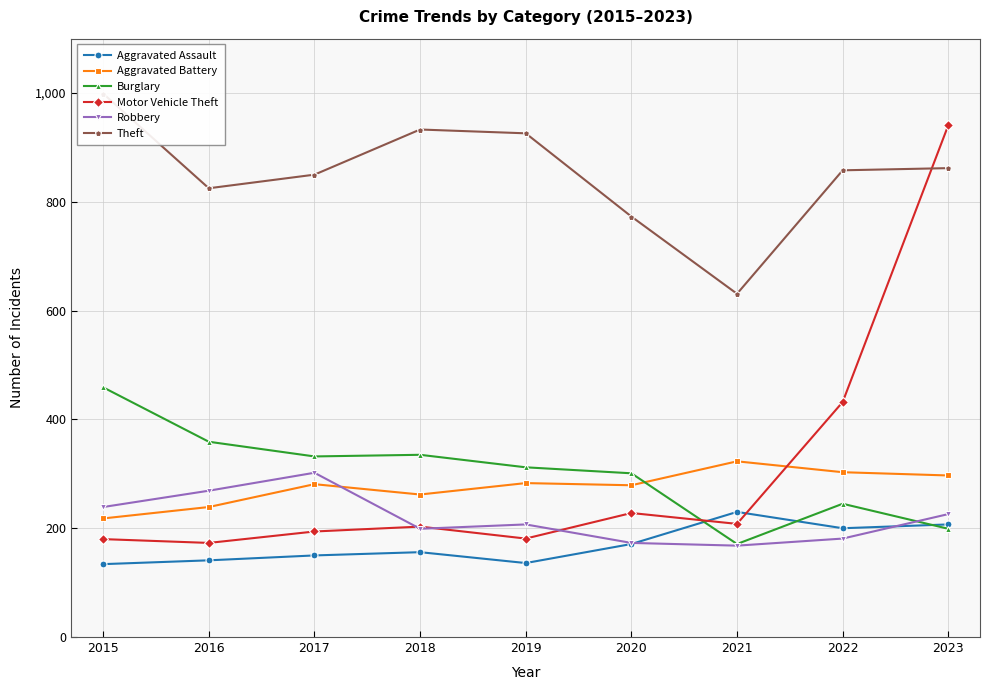

Reading left to right, what are all the values shown in this chart?

Aggravated Assault: 134	141	150	156	136	171	230	200	207
Aggravated Battery: 218	239	281	262	283	279	323	303	297
Burglary: 459	359	332	335	312	301	171	245	199
Motor Vehicle Theft: 180	173	194	203	181	228	208	432	941
Robbery: 239	269	302	199	207	173	168	181	226
Theft: 999	825	850	933	926	773	631	858	862